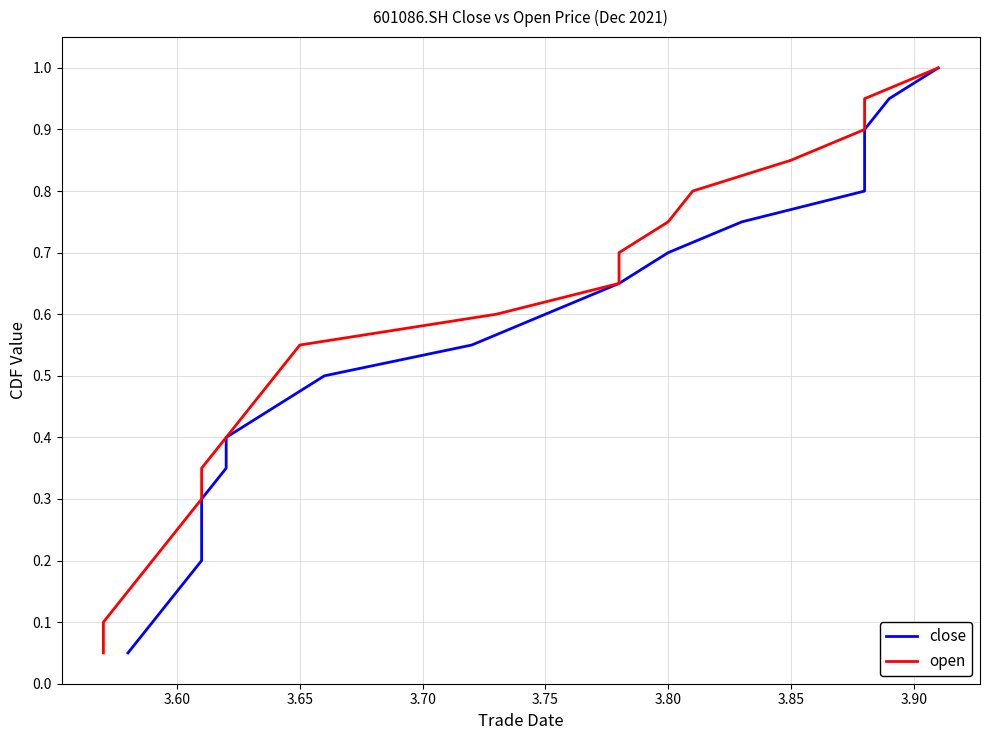

Reading left to right, what are all the values shown in this chart?

close: 0.1	0.1	0.1	0.2	0.2	0.3	0.3	0.4	0.5	0.5	0.6	0.6	0.7	0.7	0.8	0.8	0.8	0.9	0.9	1.0
open: 0.1	0.1	0.1	0.2	0.2	0.3	0.3	0.4	0.5	0.5	0.6	0.6	0.7	0.7	0.8	0.8	0.8	0.9	0.9	1.0